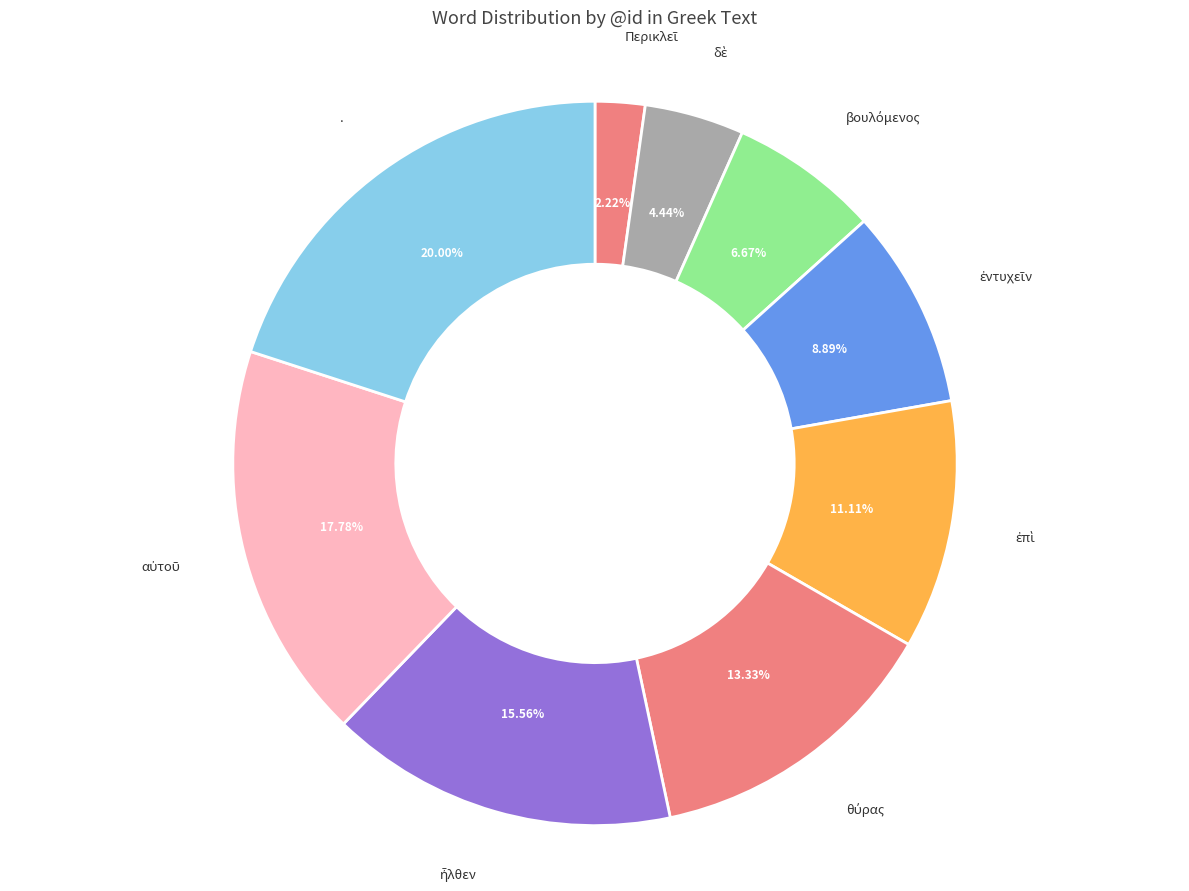

How many segments does this pie chart have?

9